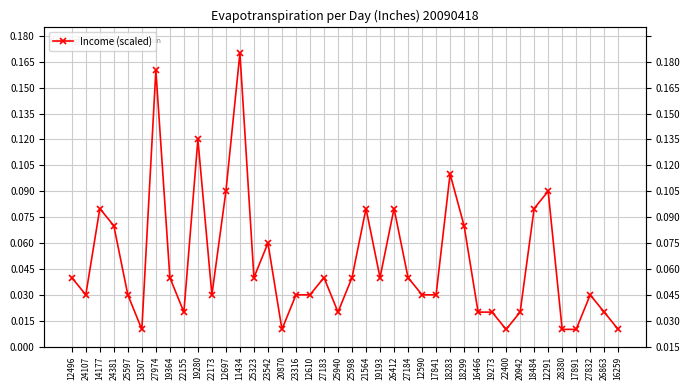

What is the greatest value displayed?

0.2